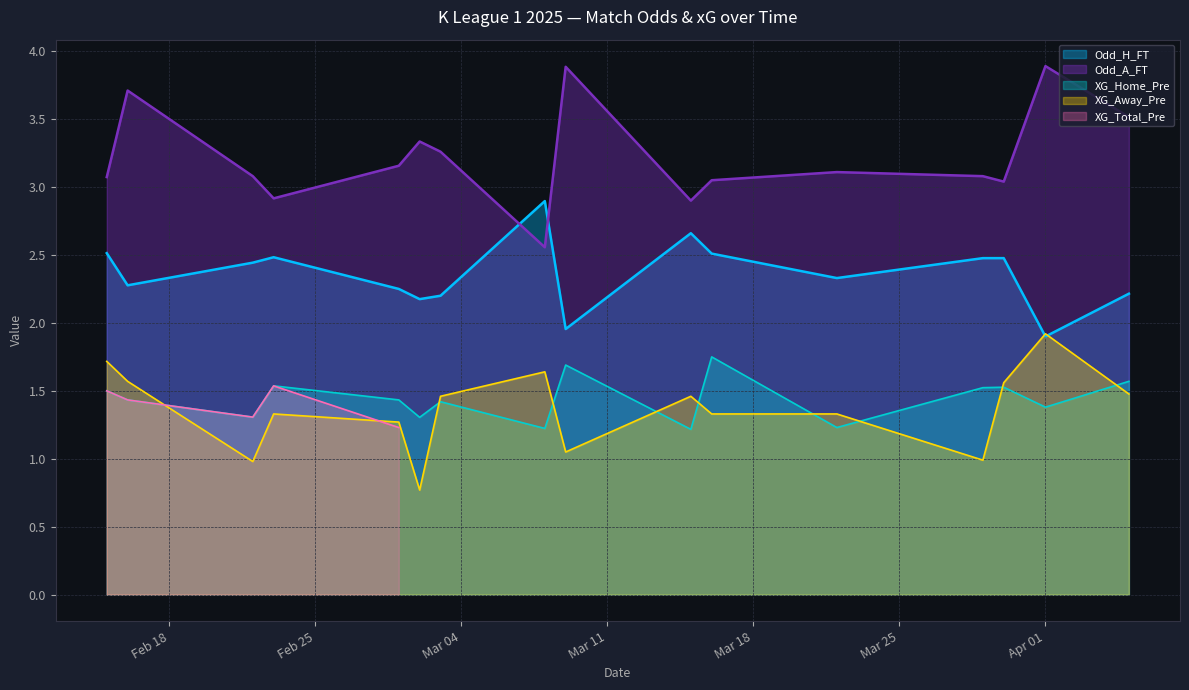

True or false: XG_Home_Pre and Odd_H_FT intersect in this chart.

False